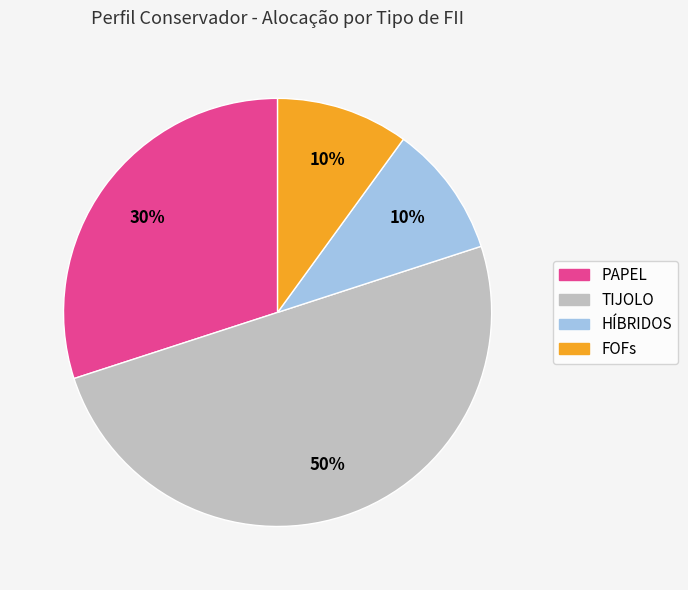

Which category has the biggest portion of the pie?

TIJOLO